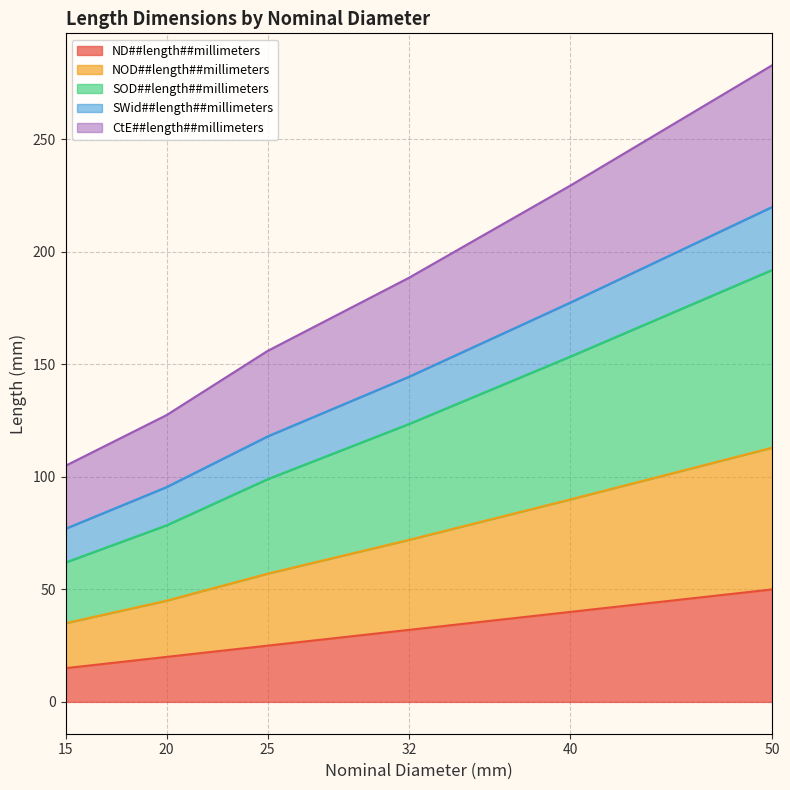

True or false: ND##length##millimeters and NOD##length##millimeters intersect in this chart.

False